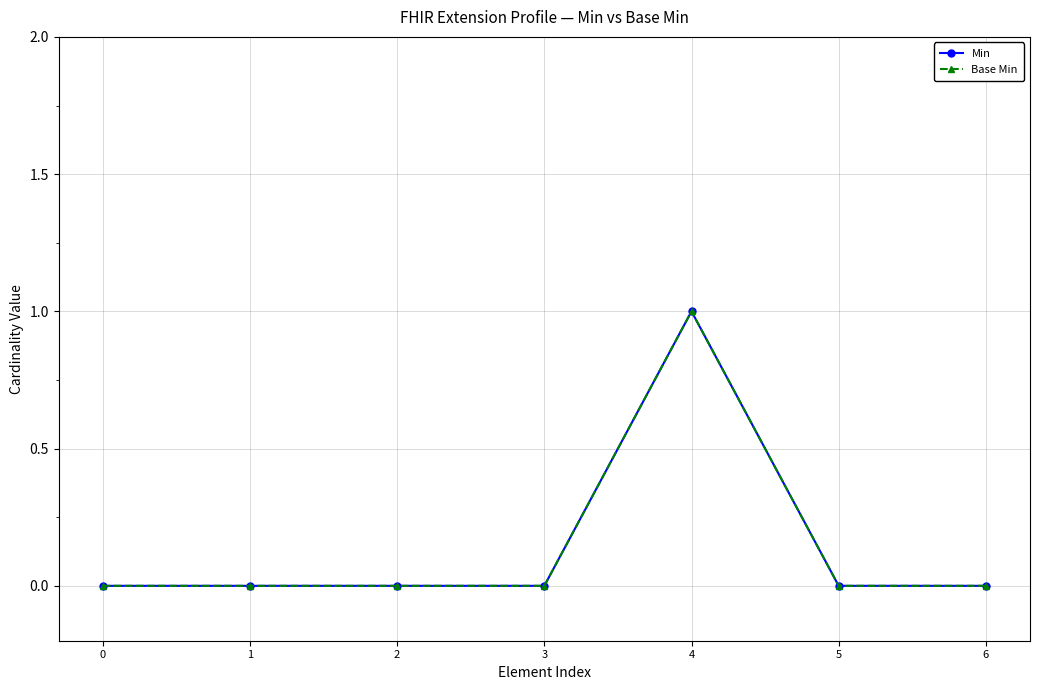

True or false: Min has more than 2 interior local peaks.

False